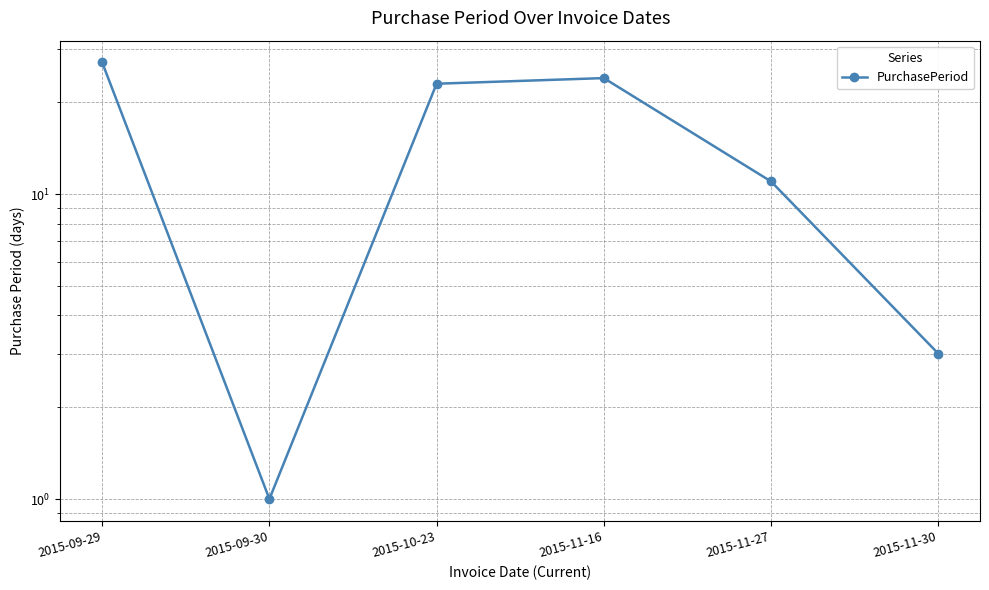

The value at 2015-11-30 is 2. True or false?

False